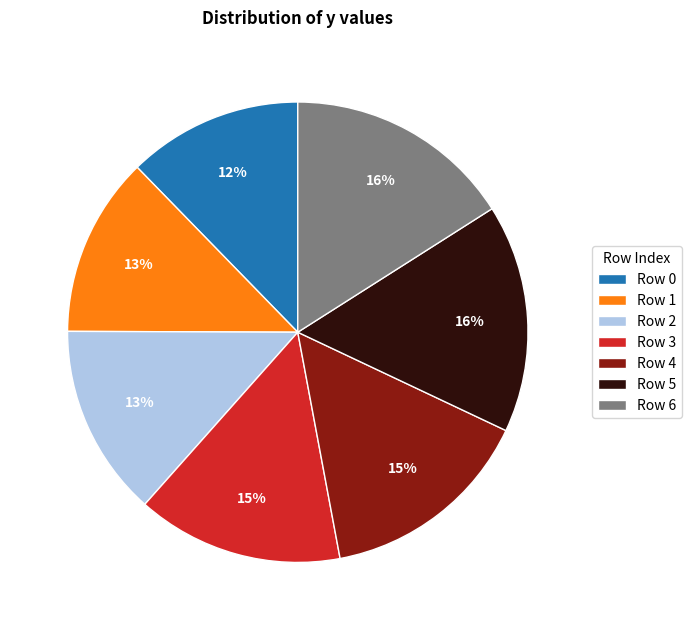

Approximately how many times larger is the value at Row 4 compared to Row 6?

0.9